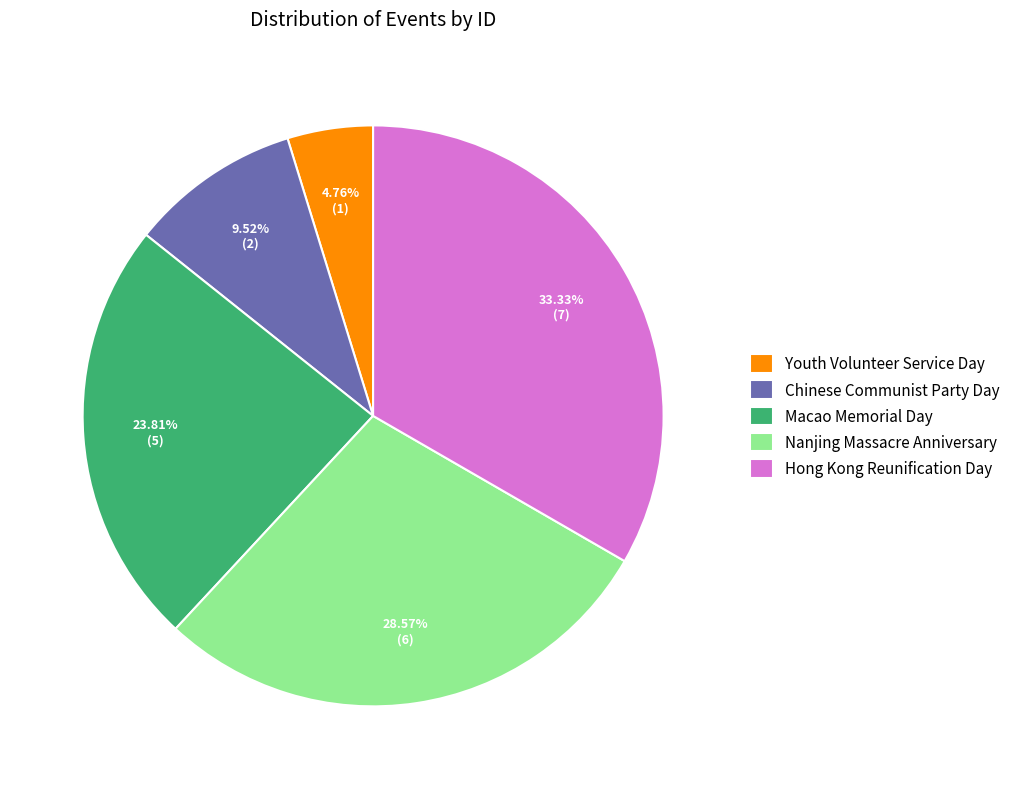

What is the total percentage of Nanjing Massacre Anniversary and Chinese Communist Party Day?

38.1%